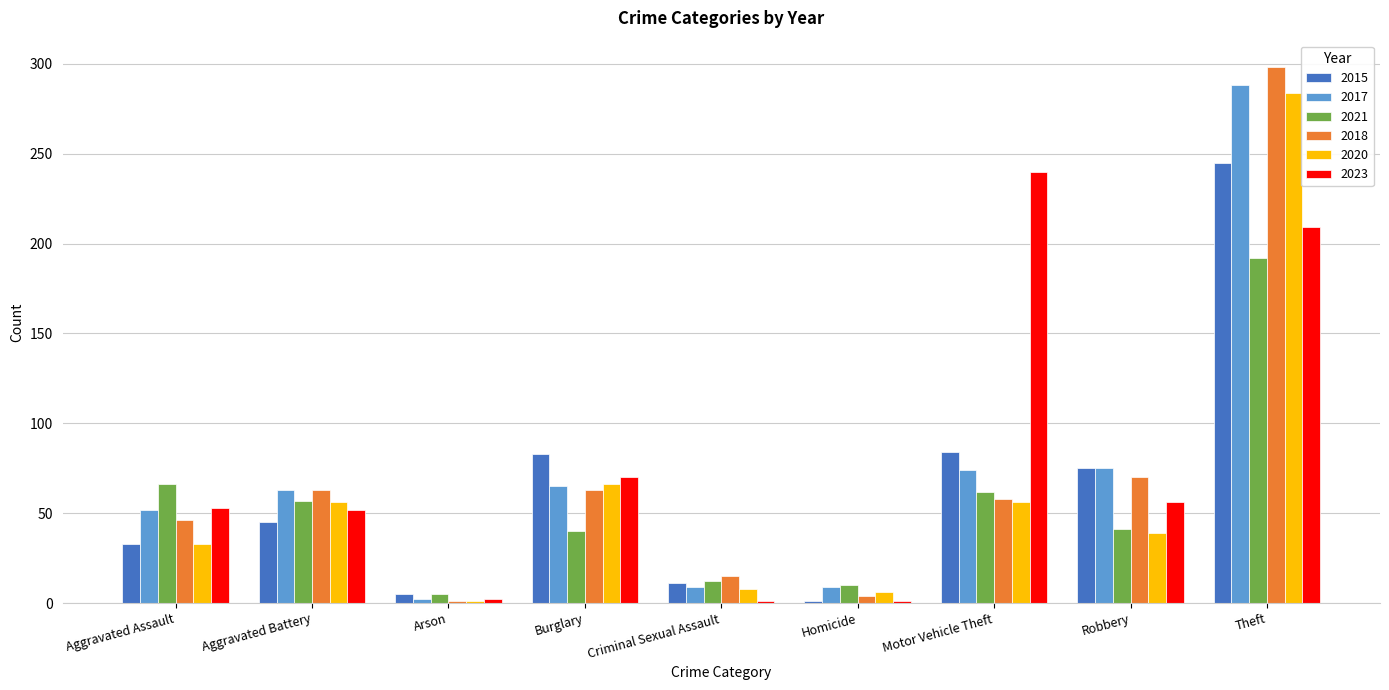

What is the difference between the maximum and minimum values in the 2018 series?

297